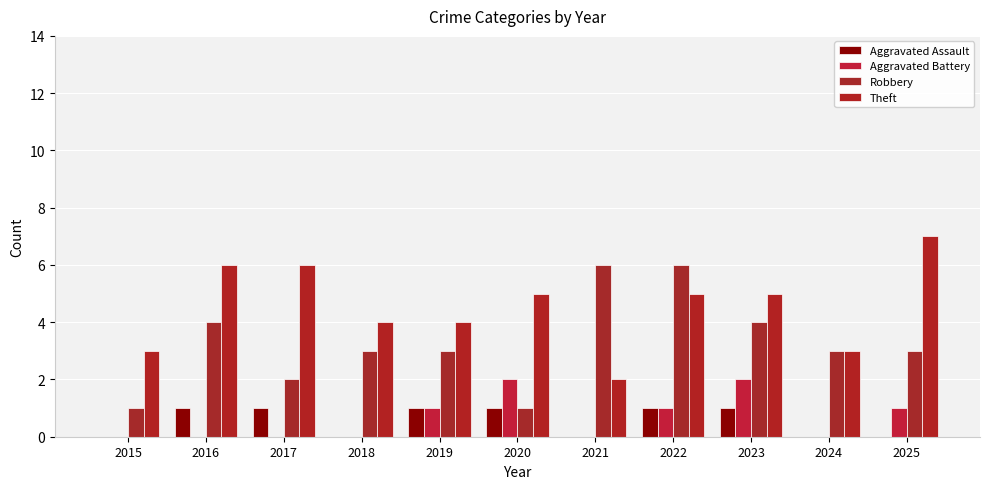

Reading left to right, transcribe all the data shown in this chart.

Aggravated Assault: 2015=0	2016=1	2017=1	2018=0	2019=1	2020=1	2021=0	2022=1	2023=1	2024=0	2025=0
Aggravated Battery: 2015=0	2016=0	2017=0	2018=0	2019=1	2020=2	2021=0	2022=1	2023=2	2024=0	2025=1
Robbery: 2015=1	2016=4	2017=2	2018=3	2019=3	2020=1	2021=6	2022=6	2023=4	2024=3	2025=3
Theft: 2015=3	2016=6	2017=6	2018=4	2019=4	2020=5	2021=2	2022=5	2023=5	2024=3	2025=7